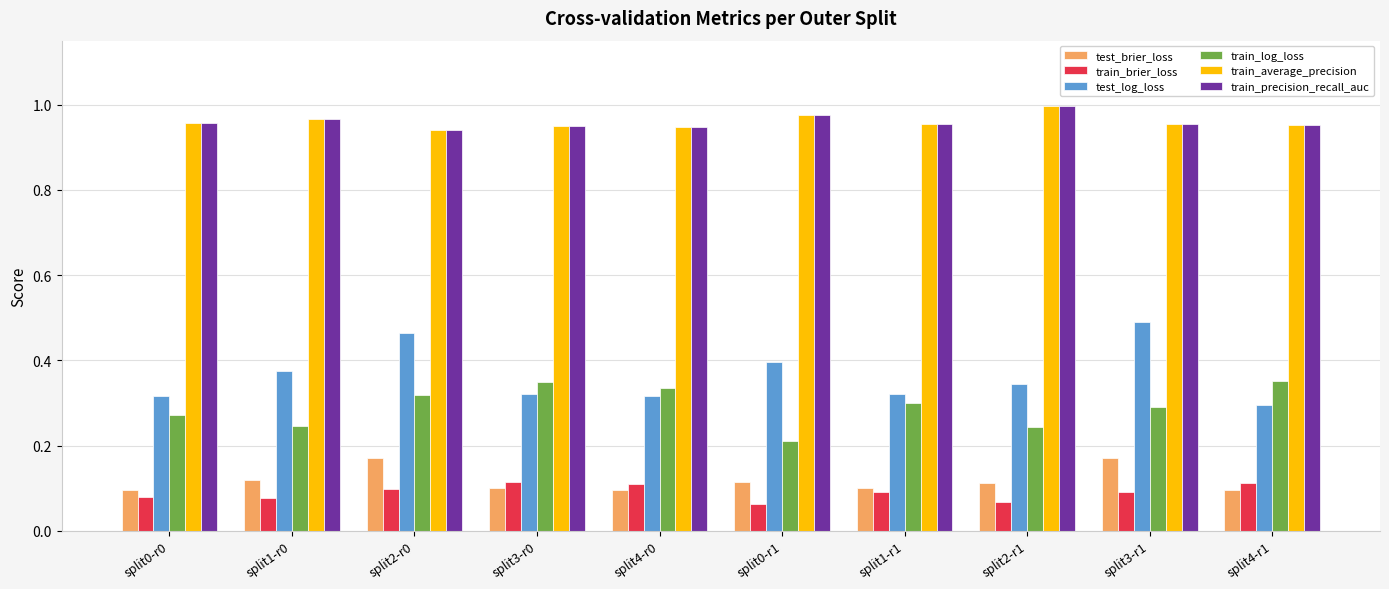

At which label does test_log_loss reach its peak?

split3-r1